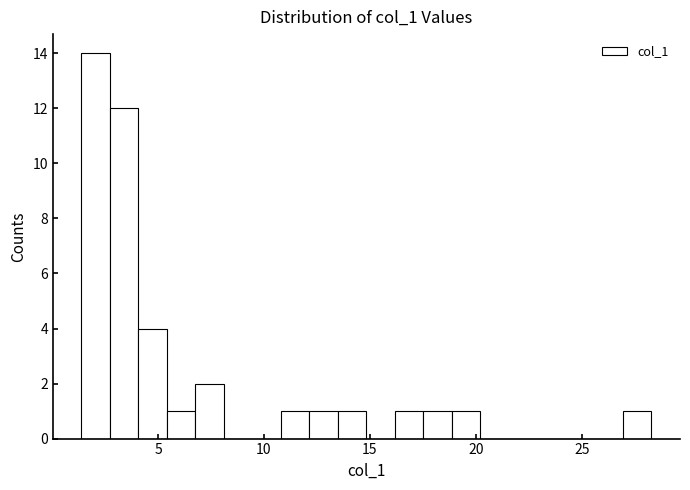

Around what value on the x-axis is the tallest bar? Give the approximate position of its centre, as read against the axis.

2.0